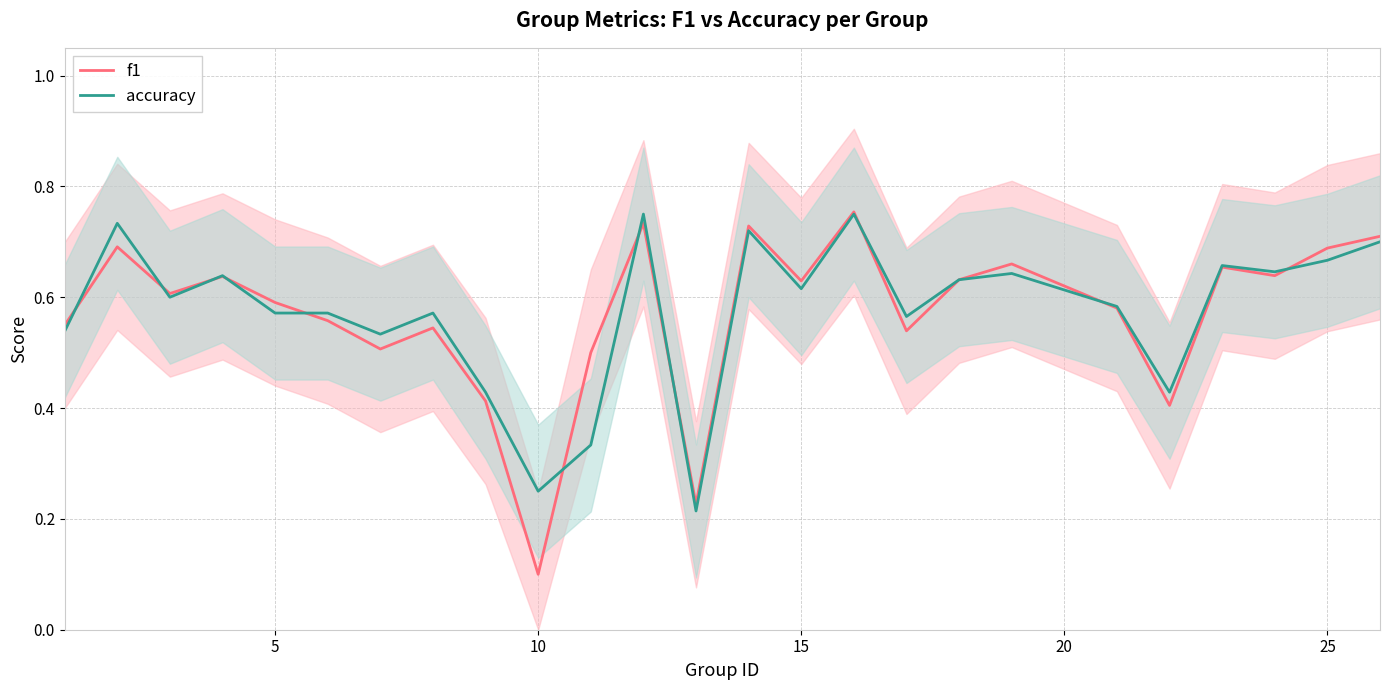

How many lines are shown in the chart?

2